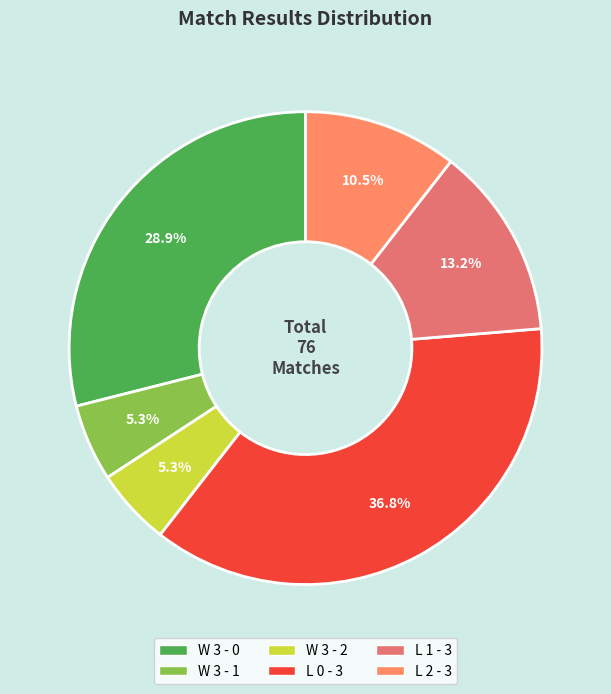

To the nearest percent, what is the difference between the W 3 - 0 and W 3 - 1 slice percentages?

24%